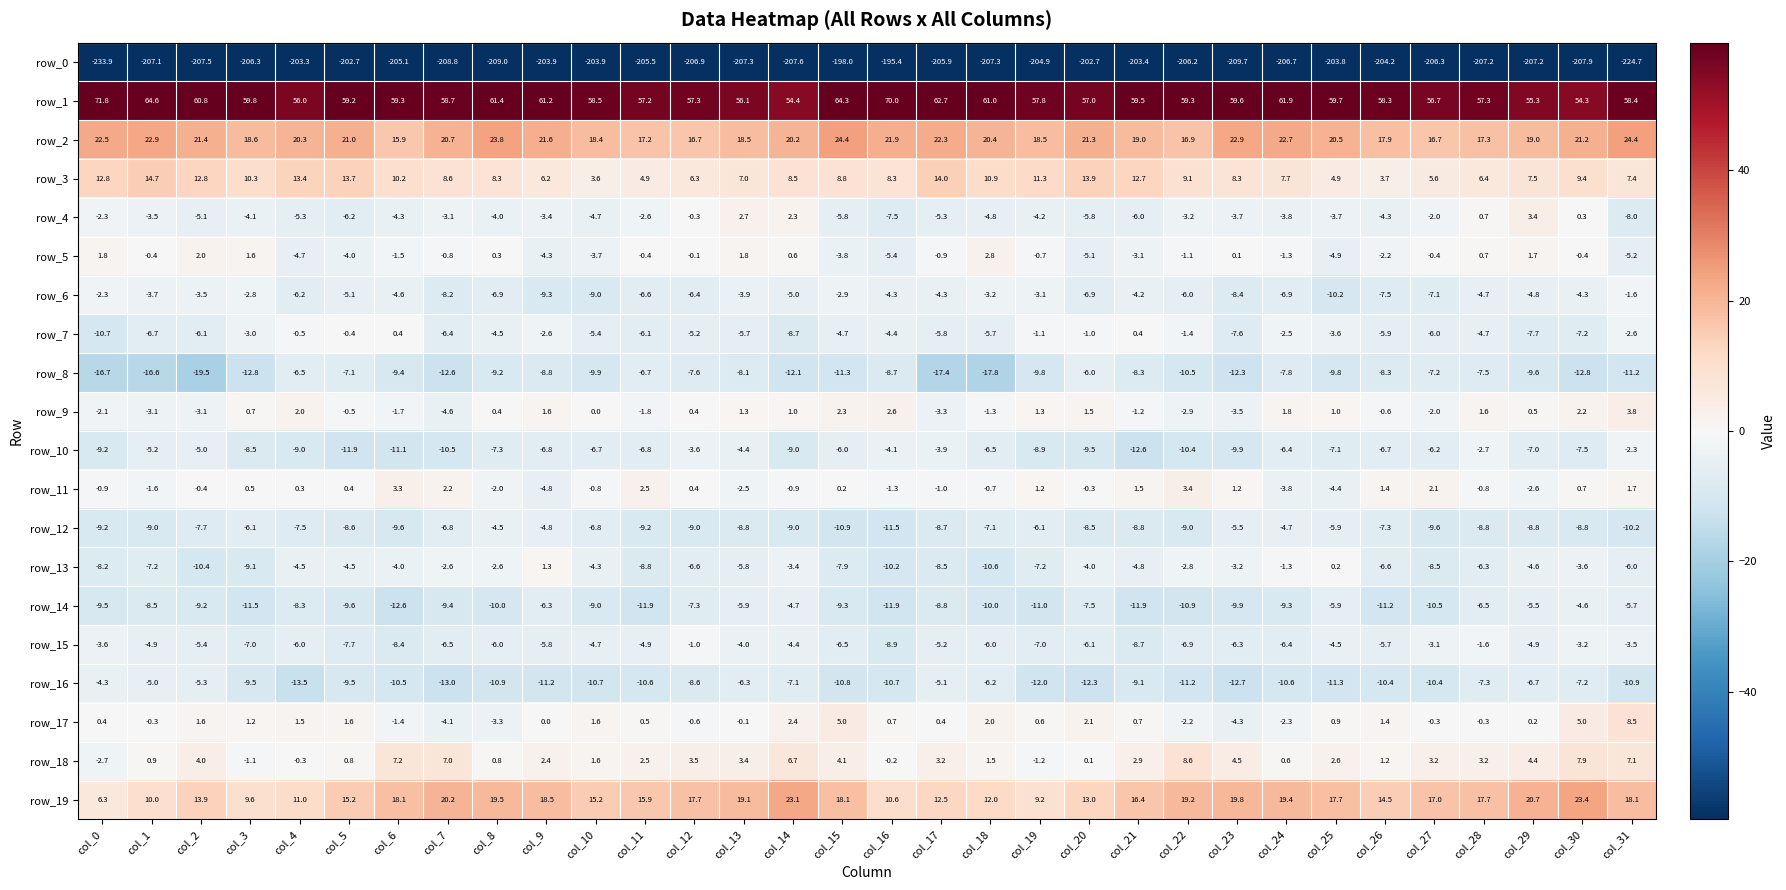

Which series has the largest total across all categories?

row_1